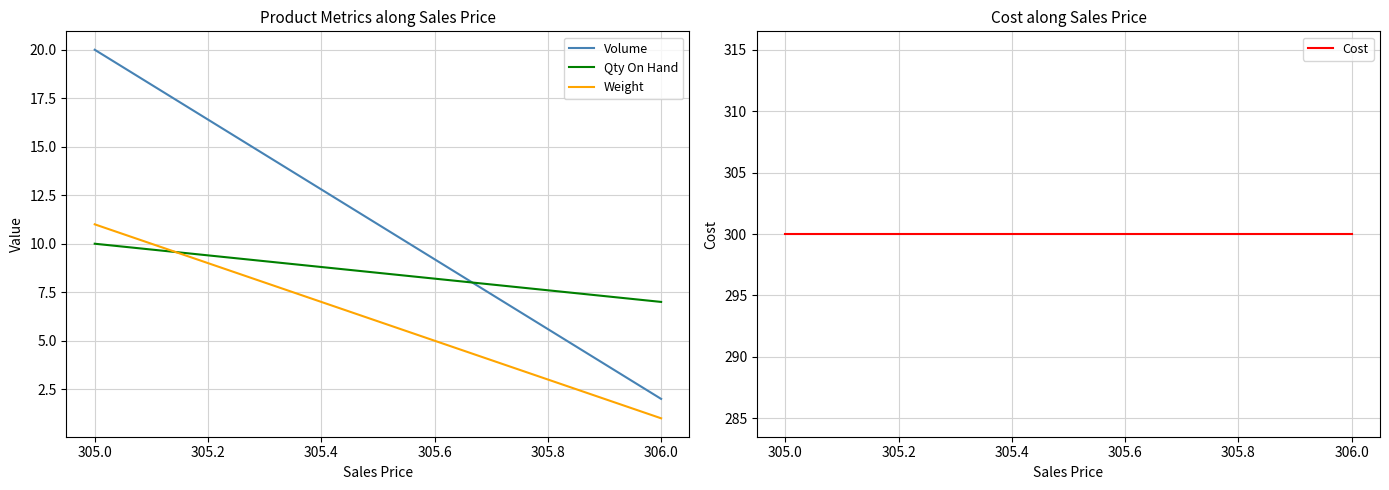

Which series has the largest range (max minus min)?

Volume